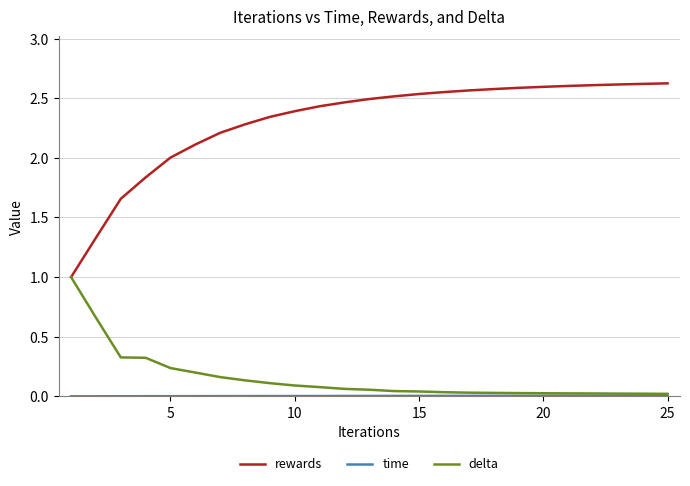

Which series has the widest spread of values?

rewards